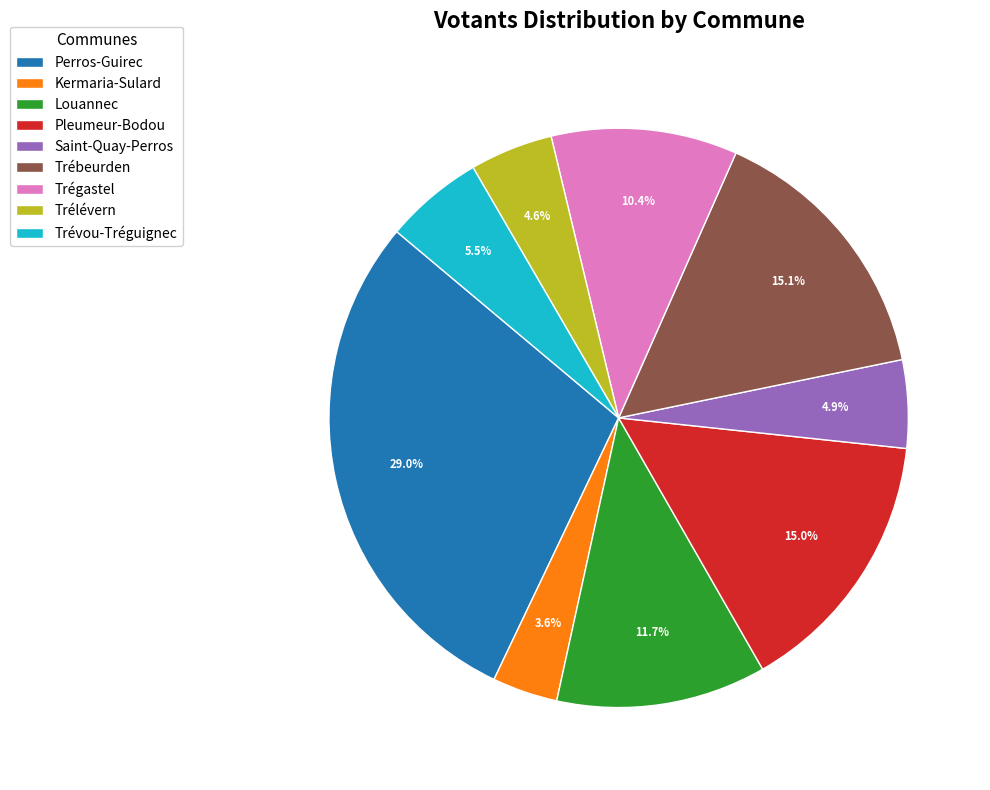

The Saint-Quay-Perros slice represents 5% of the pie. True or false?

True